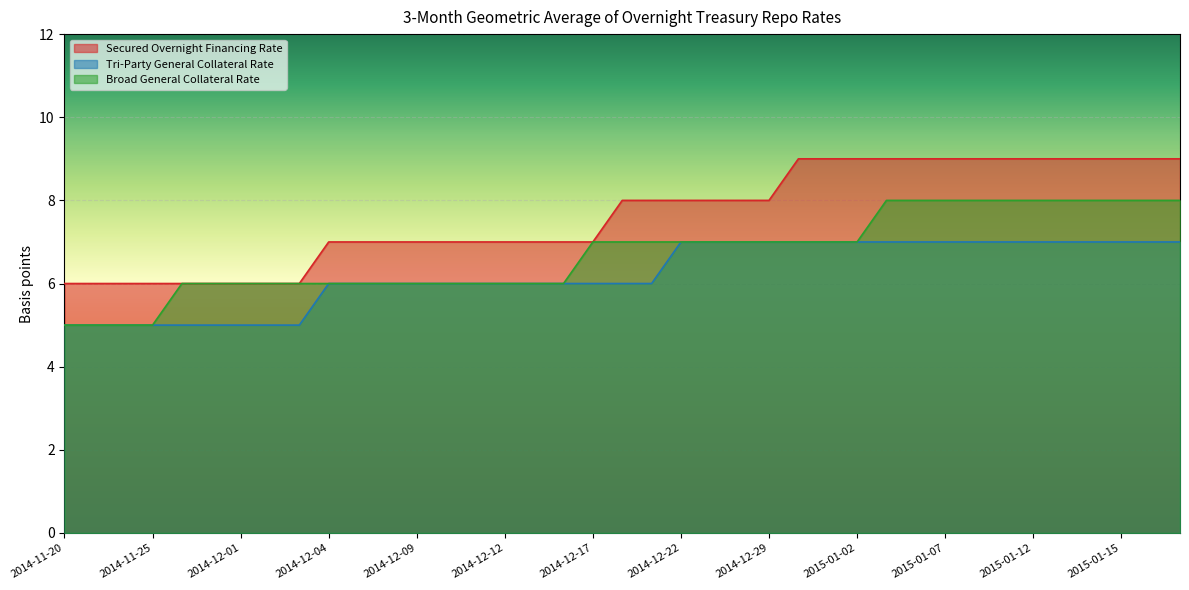

How many lines are shown in the chart?

3